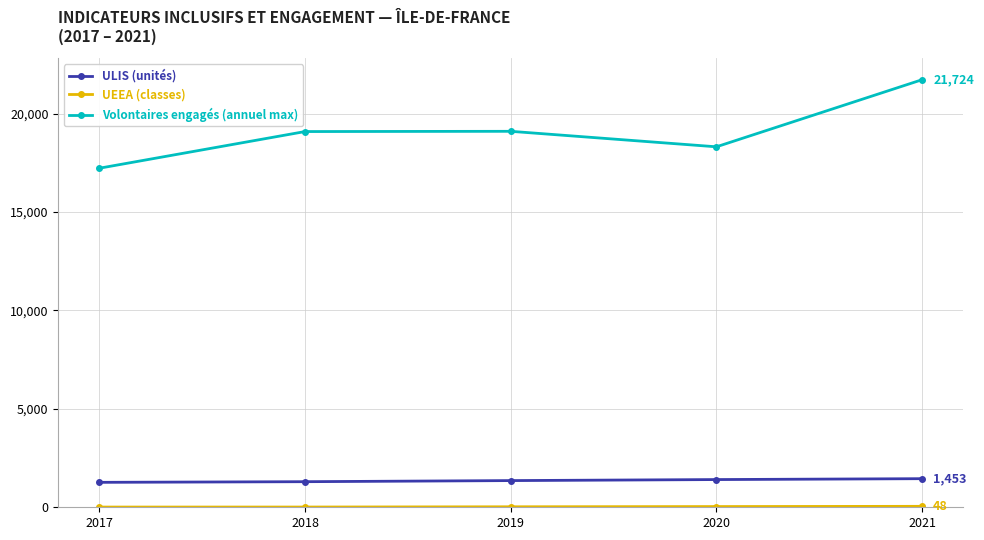

Which series has the largest total across all categories?

Volontaires engagés (annuel max)